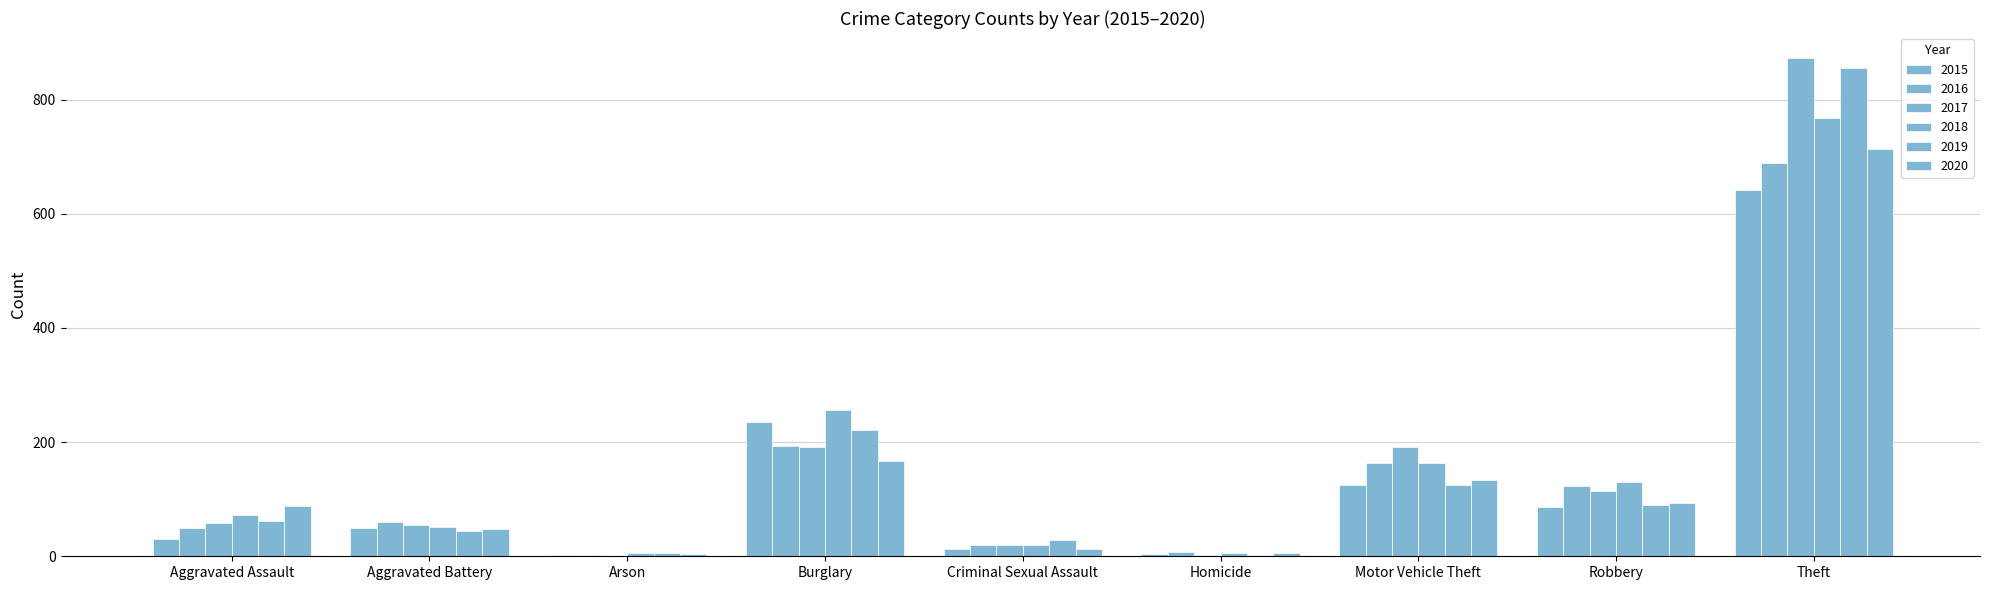

What is the label of the 7th bar from the right?

Arson